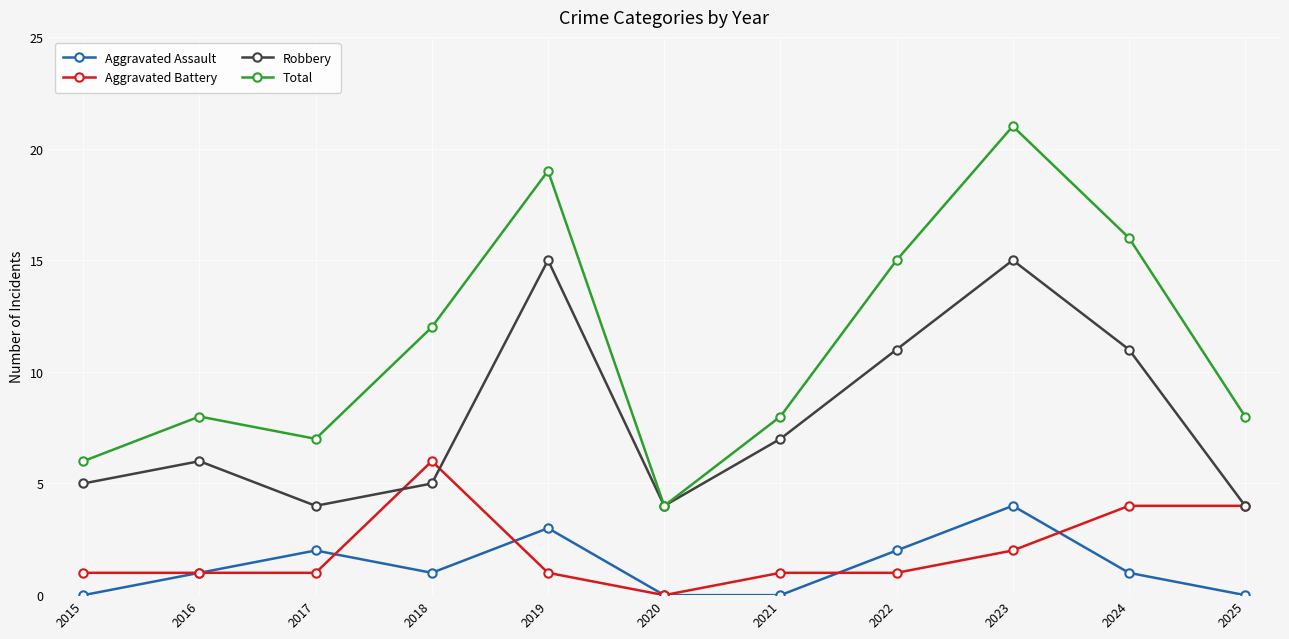

Does the chart have visible grid lines?

Yes